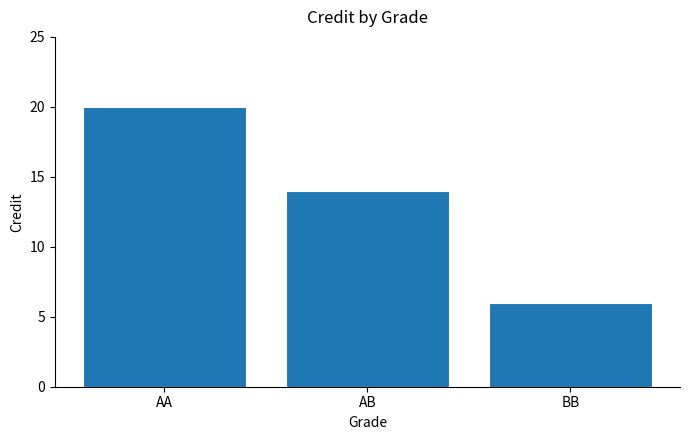

List the labels in order of value, largest first.

AA, AB, BB